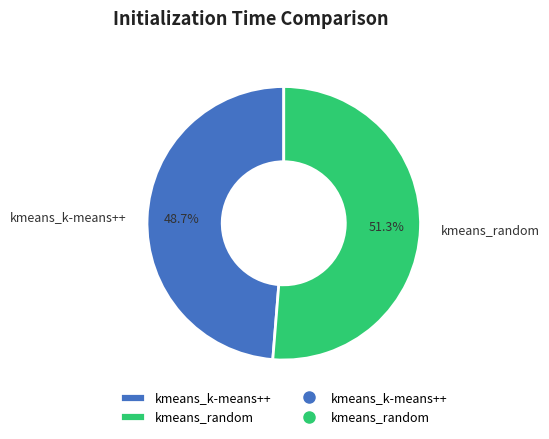

Combined, what portion of the pie is kmeans_random and kmeans_k-means++?

100.0%